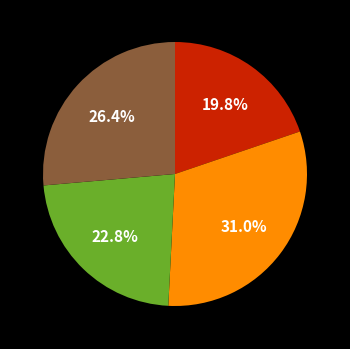

Is there any slice that represents more than half of the pie?

No